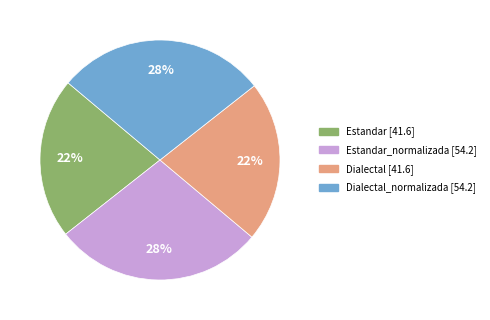

Is there a majority slice in this chart?

No